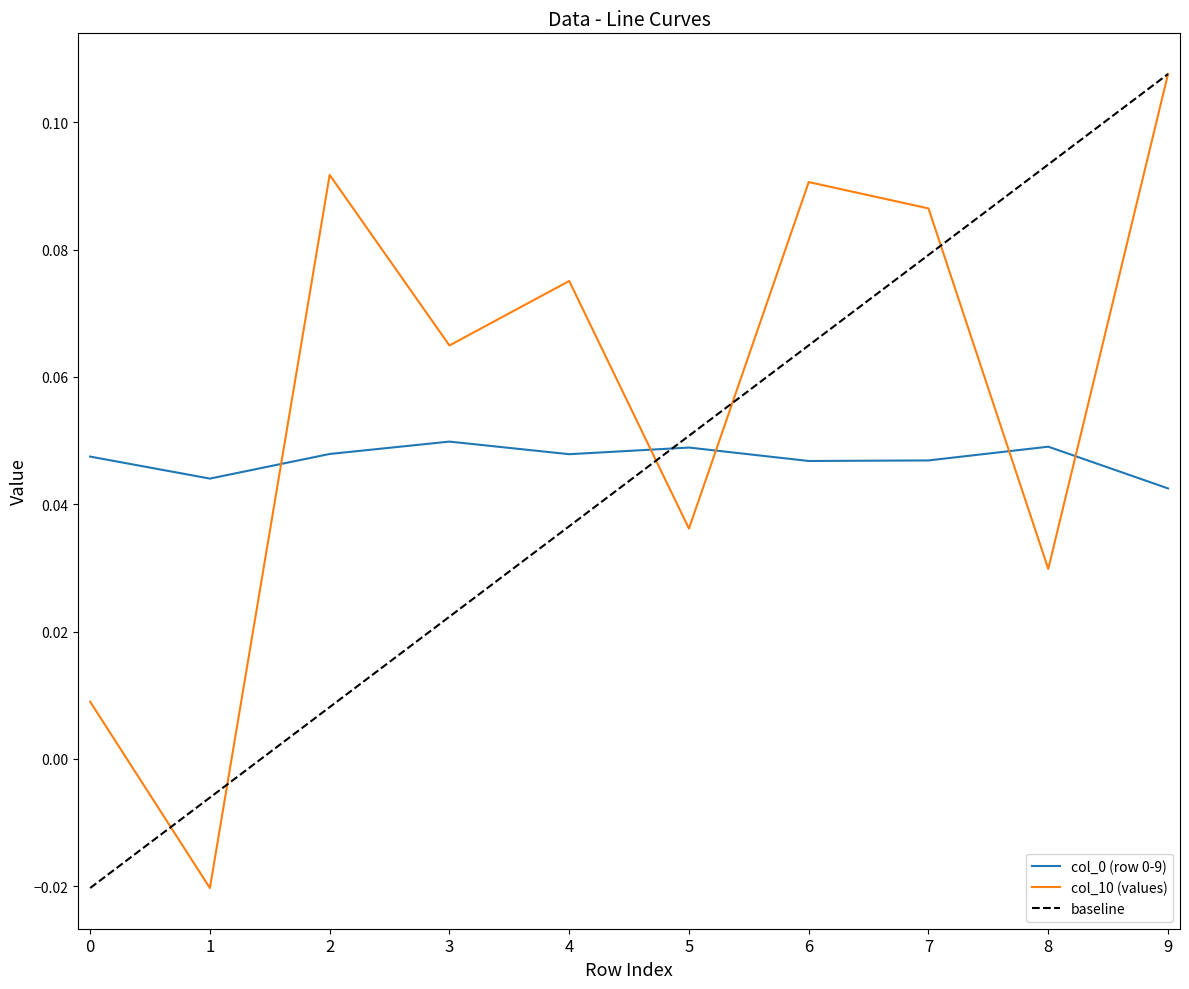

The value of col_10 (values) at 5 is 0.1. True or false?

False